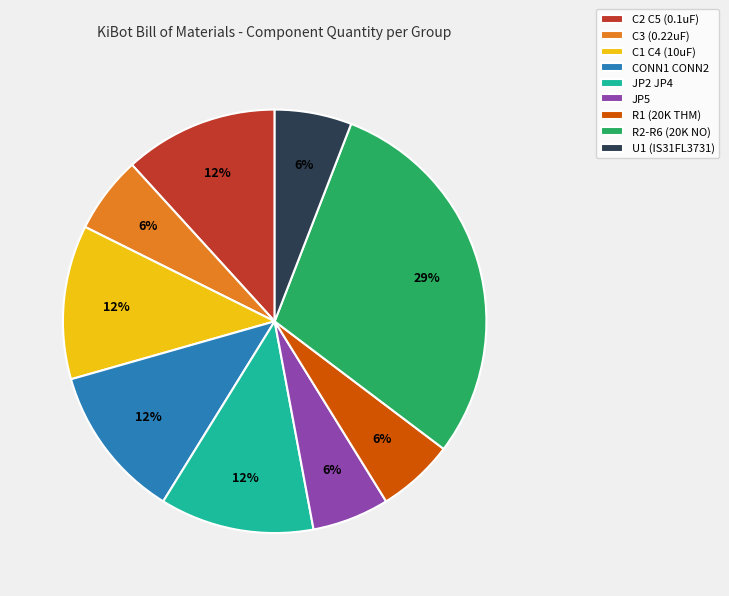

To the nearest percent, what is the average slice percentage?

11%